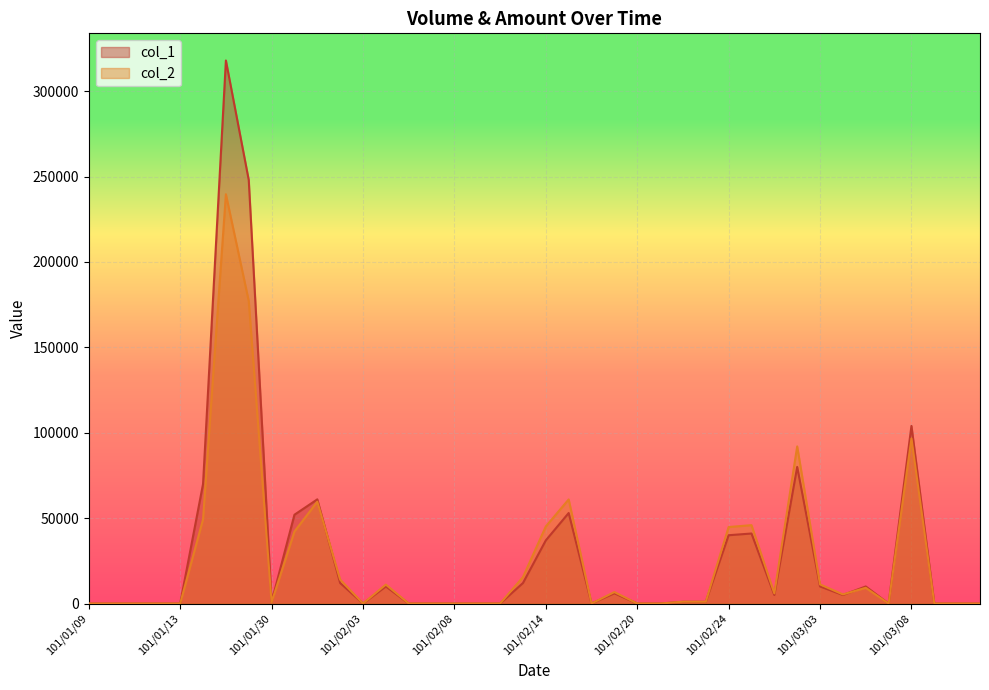

Which series has the widest spread of values?

col_1